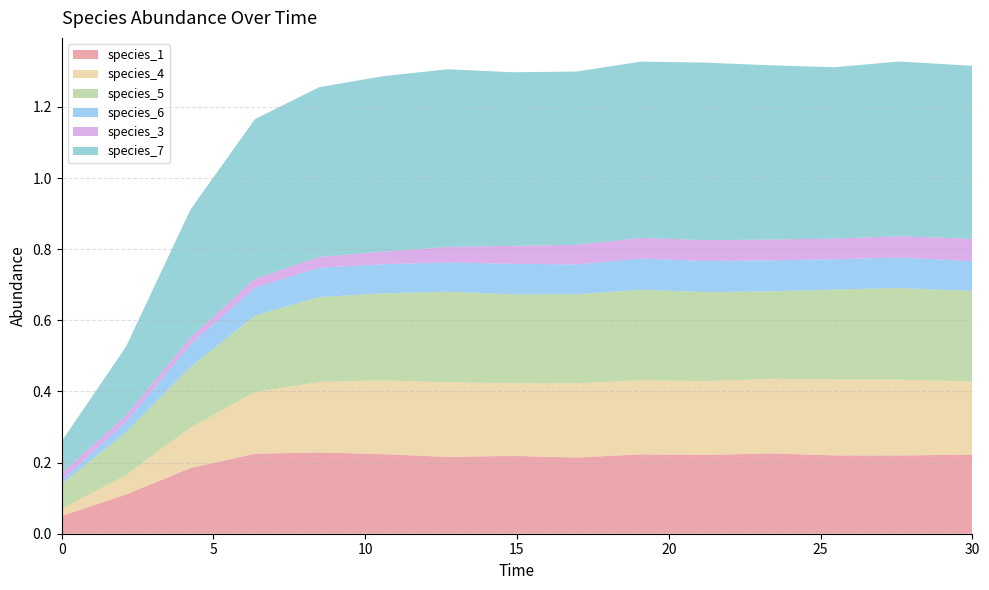

Reading right to left, transcribe all the data shown in this chart.

species_1: 30.0=0.2	27.575757575757574=0.2	25.454545454545457=0.2	23.333333333333336=0.2	21.21212121212121=0.2	19.09090909090909=0.2	16.96969696969697=0.2	14.84848484848485=0.2	12.727272727272728=0.2	10.606060606060606=0.2	8.484848484848484=0.2	6.363636363636364=0.2	4.242424242424242=0.2	2.121212121212121=0.1	0.0=0.1
species_4: 30.0=0.2	27.575757575757574=0.2	25.454545454545457=0.2	23.333333333333336=0.2	21.21212121212121=0.2	19.09090909090909=0.2	16.96969696969697=0.2	14.84848484848485=0.2	12.727272727272728=0.2	10.606060606060606=0.2	8.484848484848484=0.2	6.363636363636364=0.2	4.242424242424242=0.1	2.121212121212121=0.1	0.0=0.0
species_5: 30.0=0.3	27.575757575757574=0.3	25.454545454545457=0.3	23.333333333333336=0.2	21.21212121212121=0.3	19.09090909090909=0.3	16.96969696969697=0.3	14.84848484848485=0.3	12.727272727272728=0.3	10.606060606060606=0.2	8.484848484848484=0.2	6.363636363636364=0.2	4.242424242424242=0.2	2.121212121212121=0.1	0.0=0.1
species_6: 30.0=0.1	27.575757575757574=0.1	25.454545454545457=0.1	23.333333333333336=0.1	21.21212121212121=0.1	19.09090909090909=0.1	16.96969696969697=0.1	14.84848484848485=0.1	12.727272727272728=0.1	10.606060606060606=0.1	8.484848484848484=0.1	6.363636363636364=0.1	4.242424242424242=0.1	2.121212121212121=0.0	0.0=0.0
species_3: 30.0=0.1	27.575757575757574=0.1	25.454545454545457=0.1	23.333333333333336=0.1	21.21212121212121=0.1	19.09090909090909=0.1	16.96969696969697=0.1	14.84848484848485=0.1	12.727272727272728=0.0	10.606060606060606=0.0	8.484848484848484=0.0	6.363636363636364=0.0	4.242424242424242=0.0	2.121212121212121=0.0	0.0=0.0
species_7: 30.0=0.5	27.575757575757574=0.5	25.454545454545457=0.5	23.333333333333336=0.5	21.21212121212121=0.5	19.09090909090909=0.5	16.96969696969697=0.5	14.84848484848485=0.5	12.727272727272728=0.5	10.606060606060606=0.5	8.484848484848484=0.5	6.363636363636364=0.4	4.242424242424242=0.4	2.121212121212121=0.2	0.0=0.1